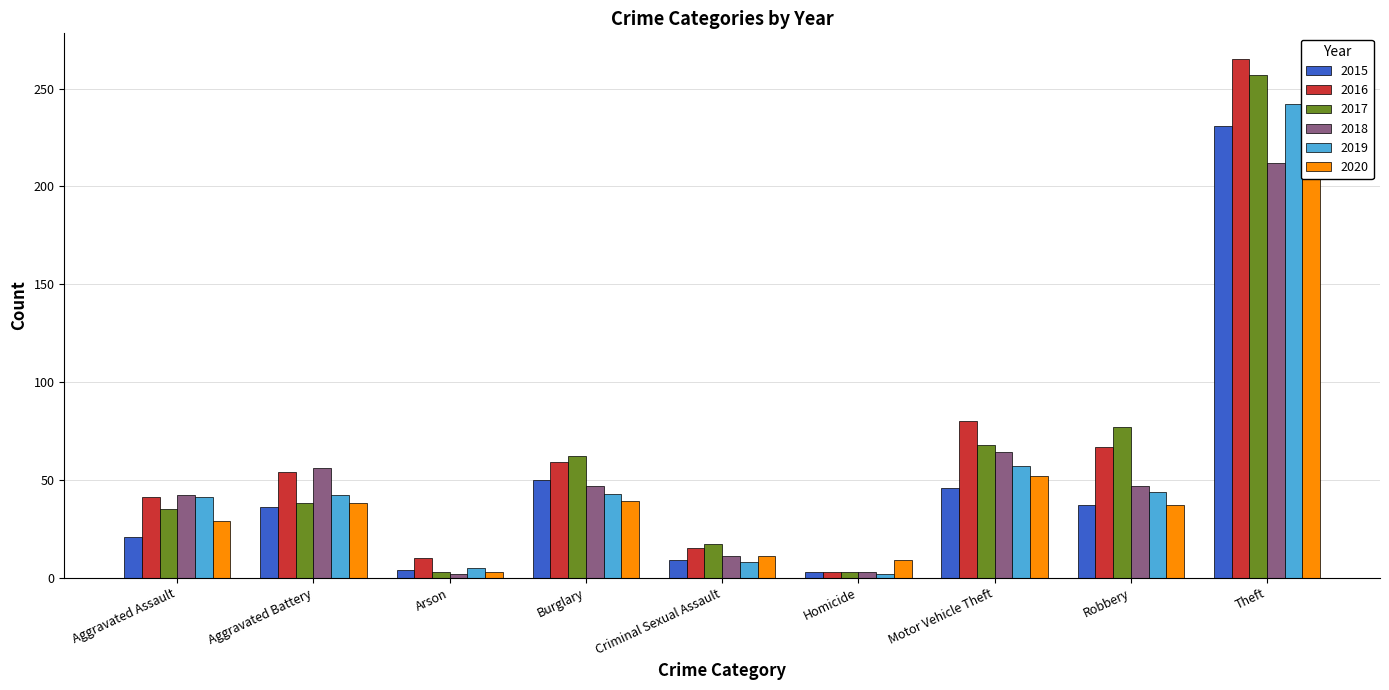

What is the label of the 6th bar from the right?

Burglary